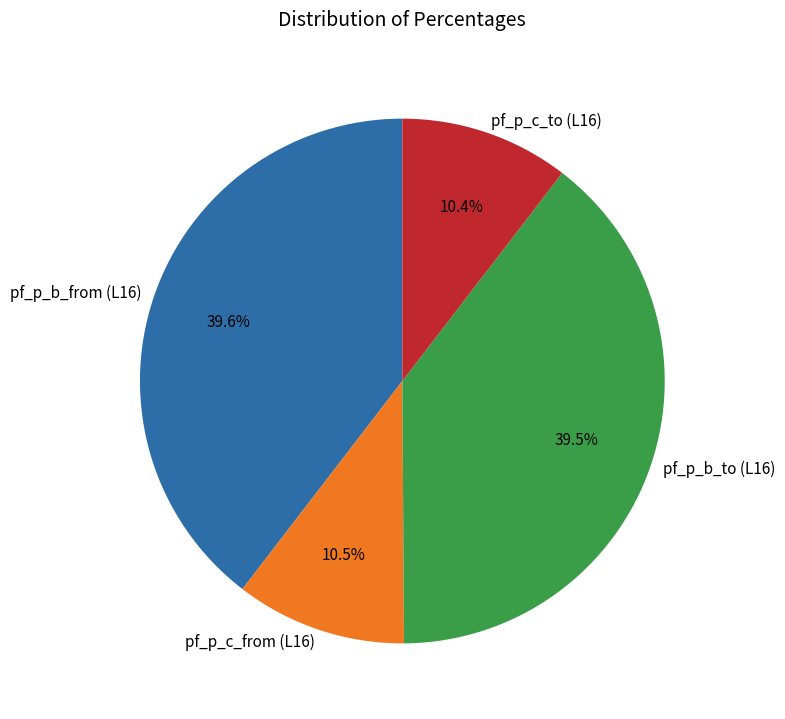

What is the total percentage of pf_p_c_from (L16) and pf_p_b_from (L16)?

50.1%